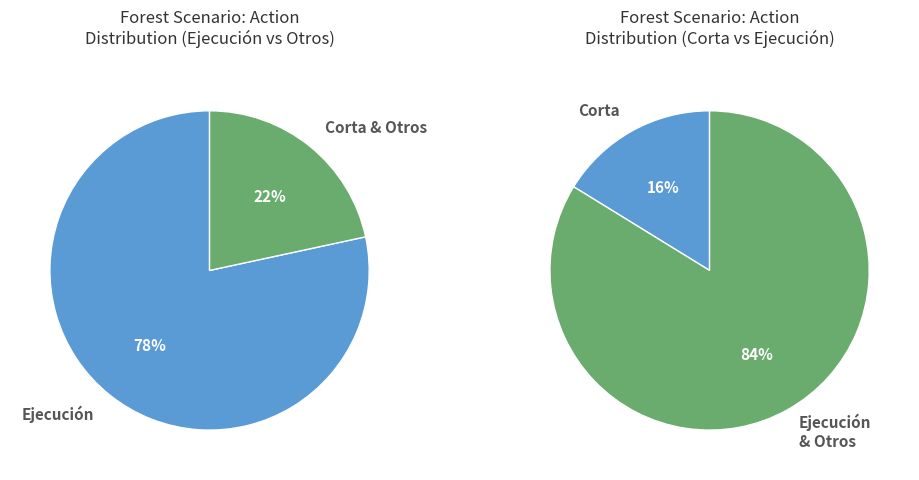

Which slice is the largest?

Ejecución